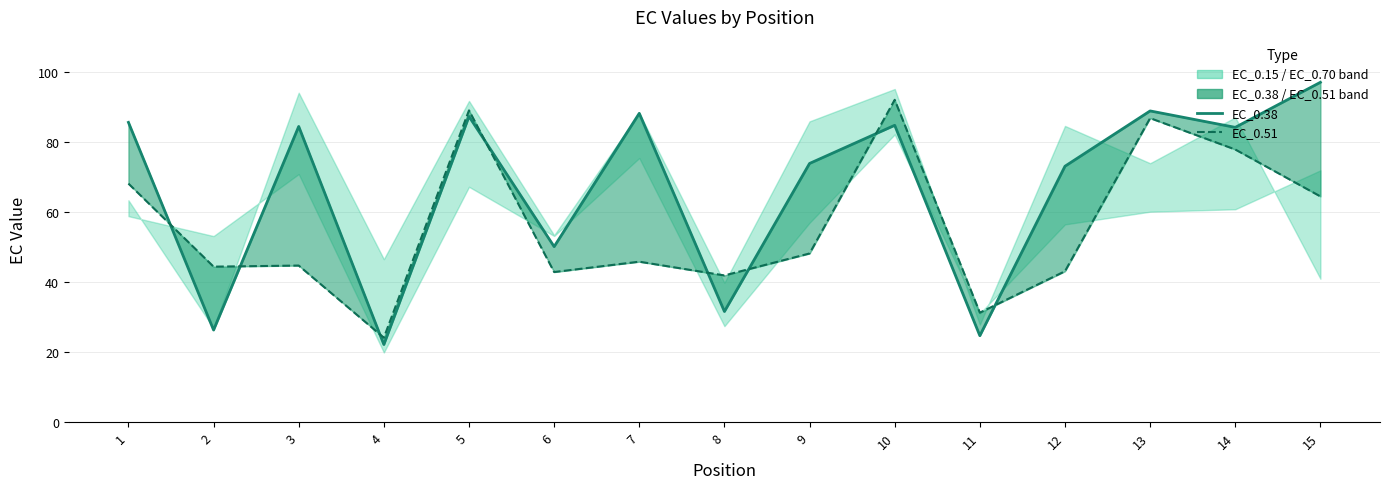

Which category has the lowest value in the EC_0.51 series?

4